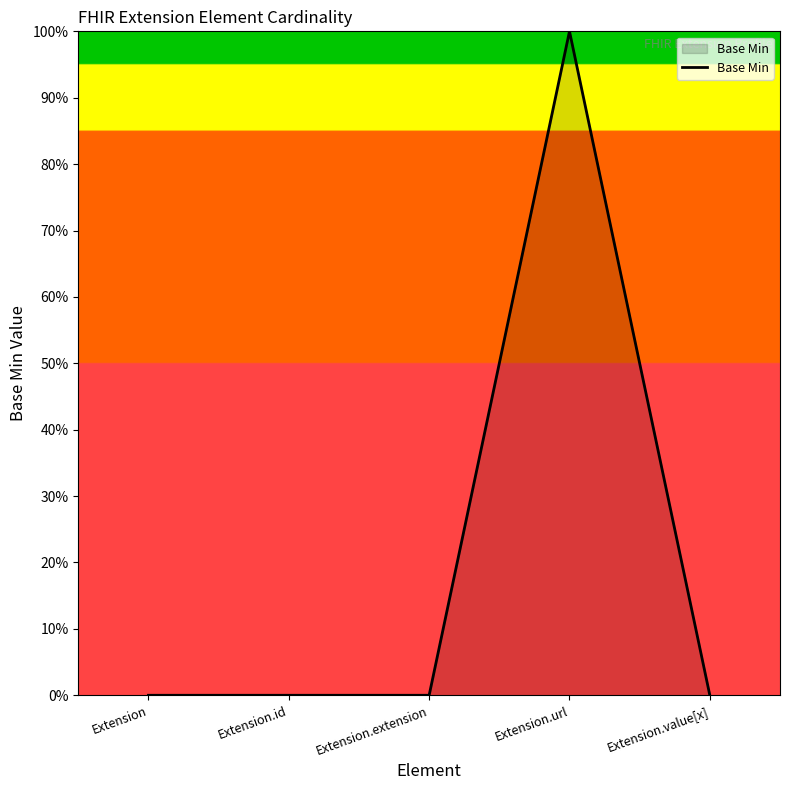

The chart shows a value of -62 at Extension.id. True or false?

False